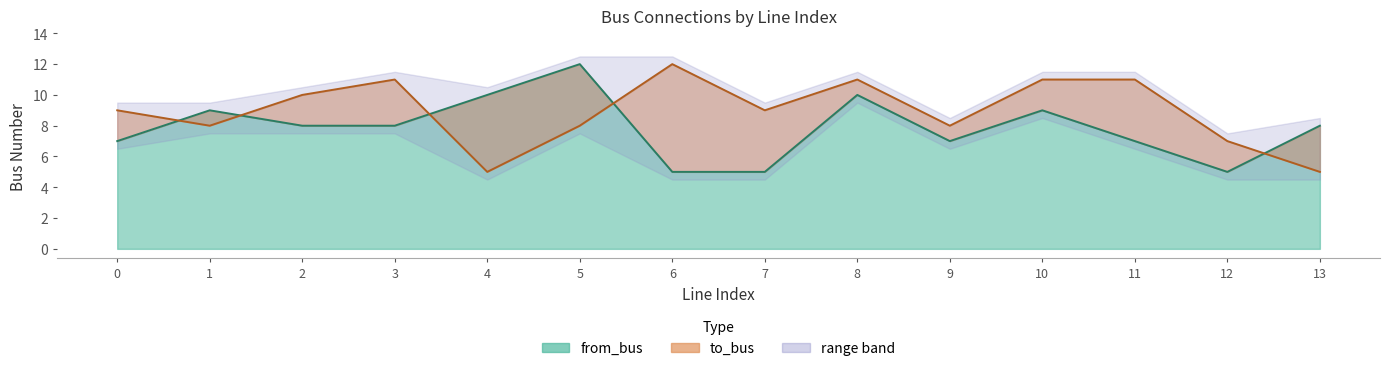

True or false: from_bus has a value of 12 at 10.

False